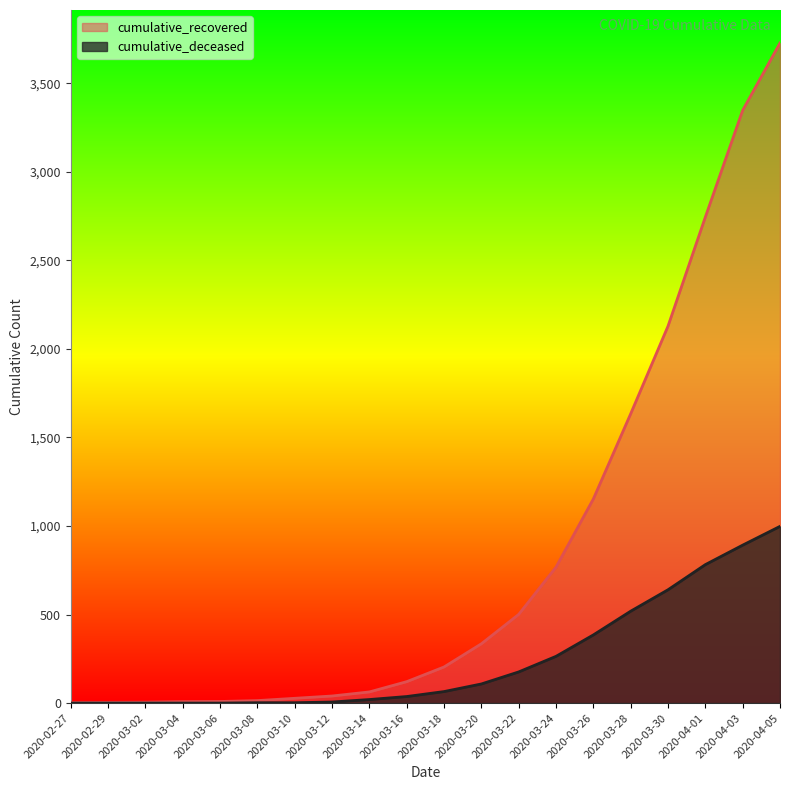

What is the difference between the cumulative_recovered values at 2020-04-01 and 2020-03-02?

2740